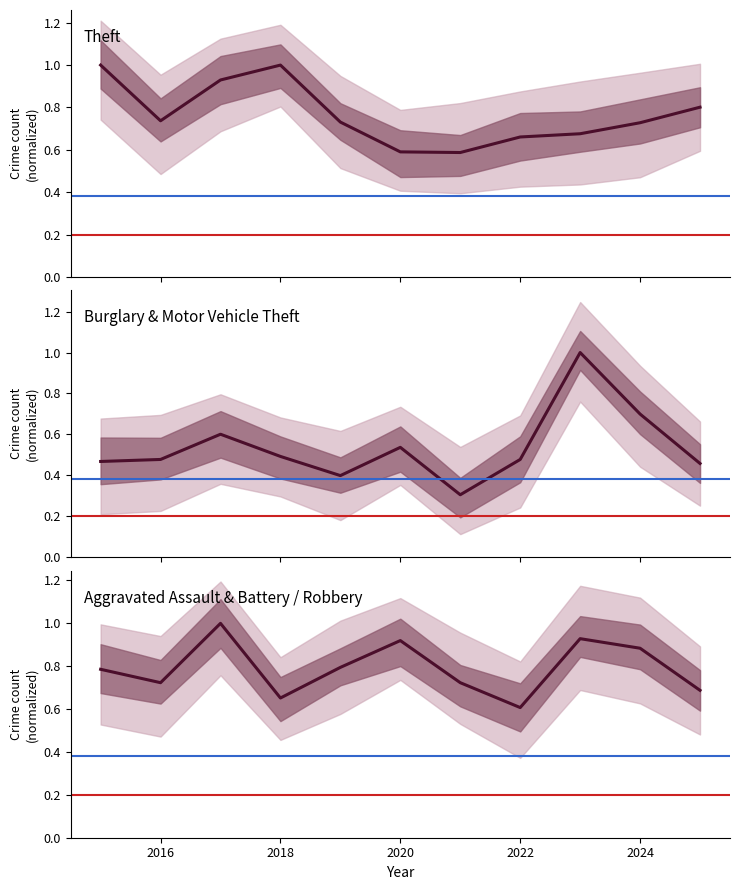

Is it true that Burglary & Motor Vehicle Theft equals 0.8 at 2018?

False